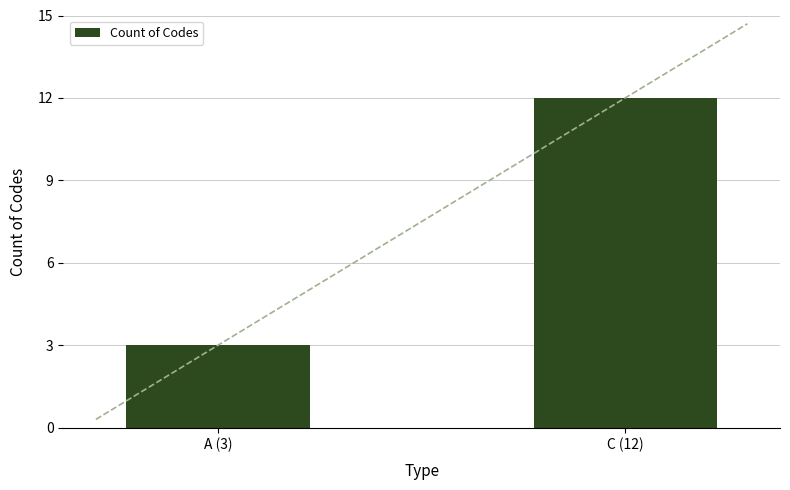

The value at A (3) is 1. True or false?

False